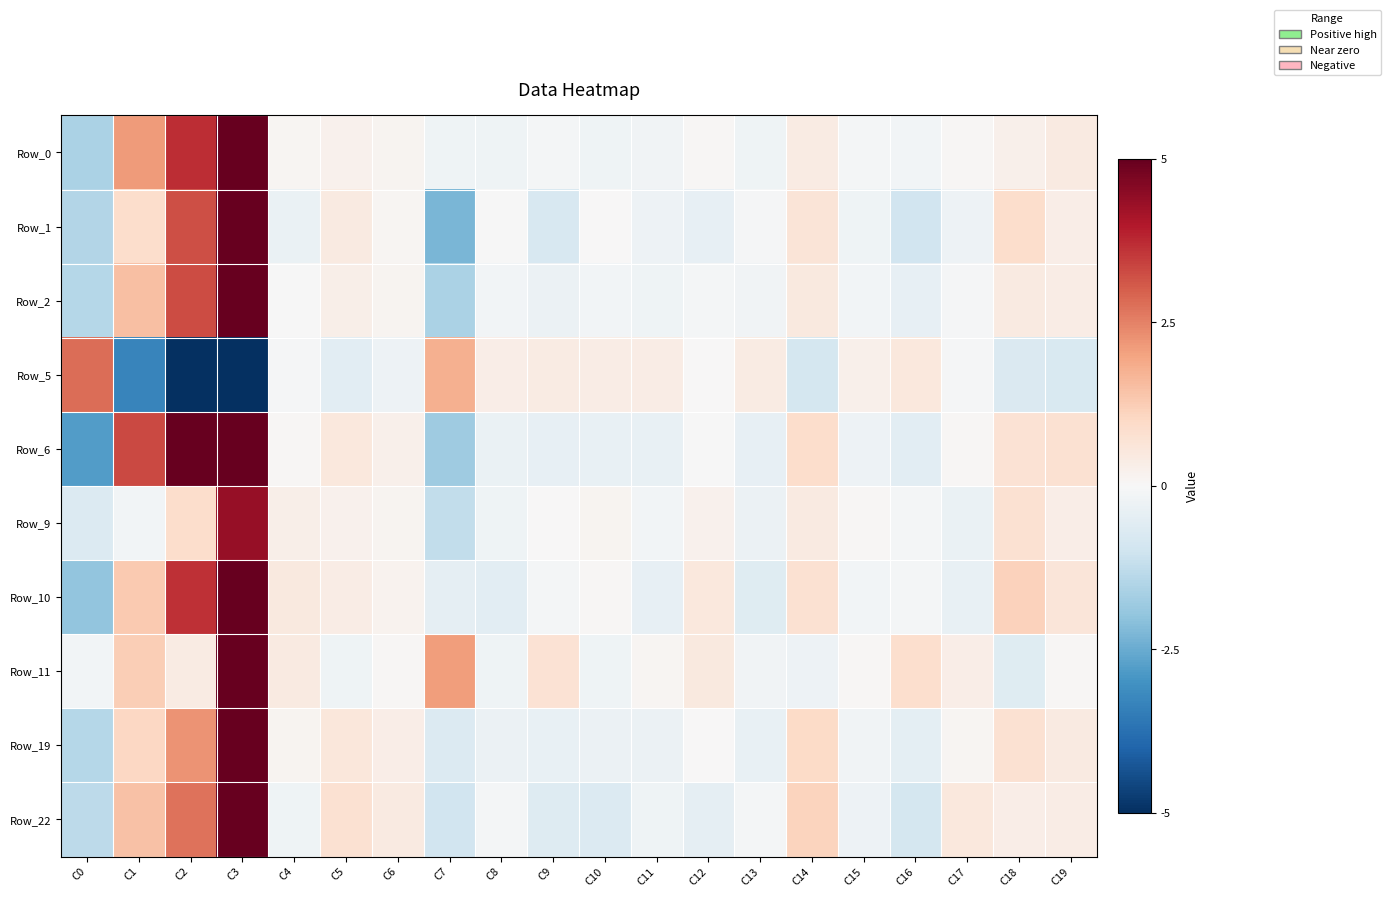

Which has a higher value, C6 or C11?

C6